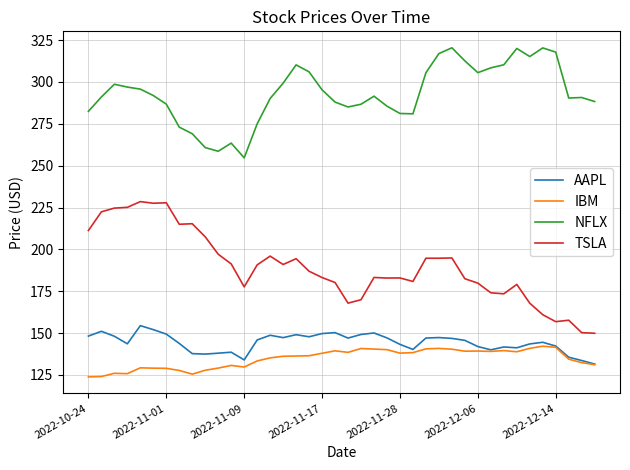

True or false: TSLA and NFLX cross at least once.

False